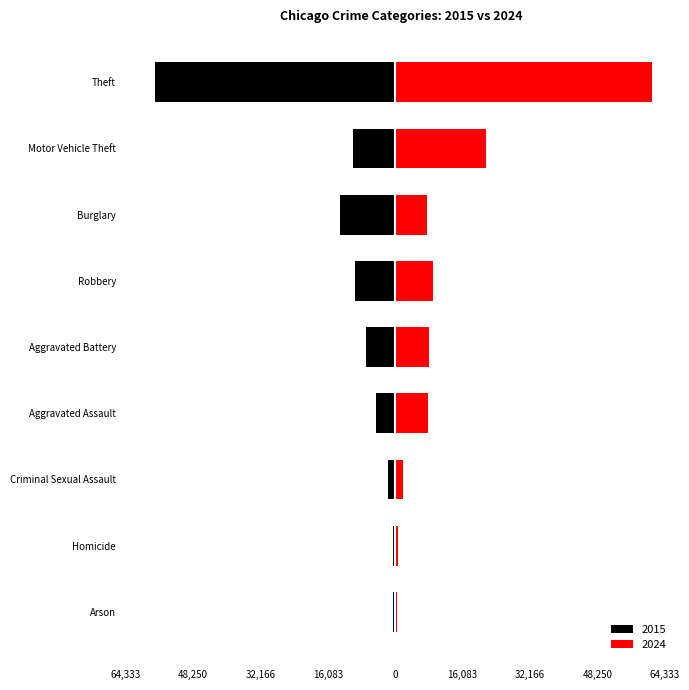

What is the greatest value displayed?

61270